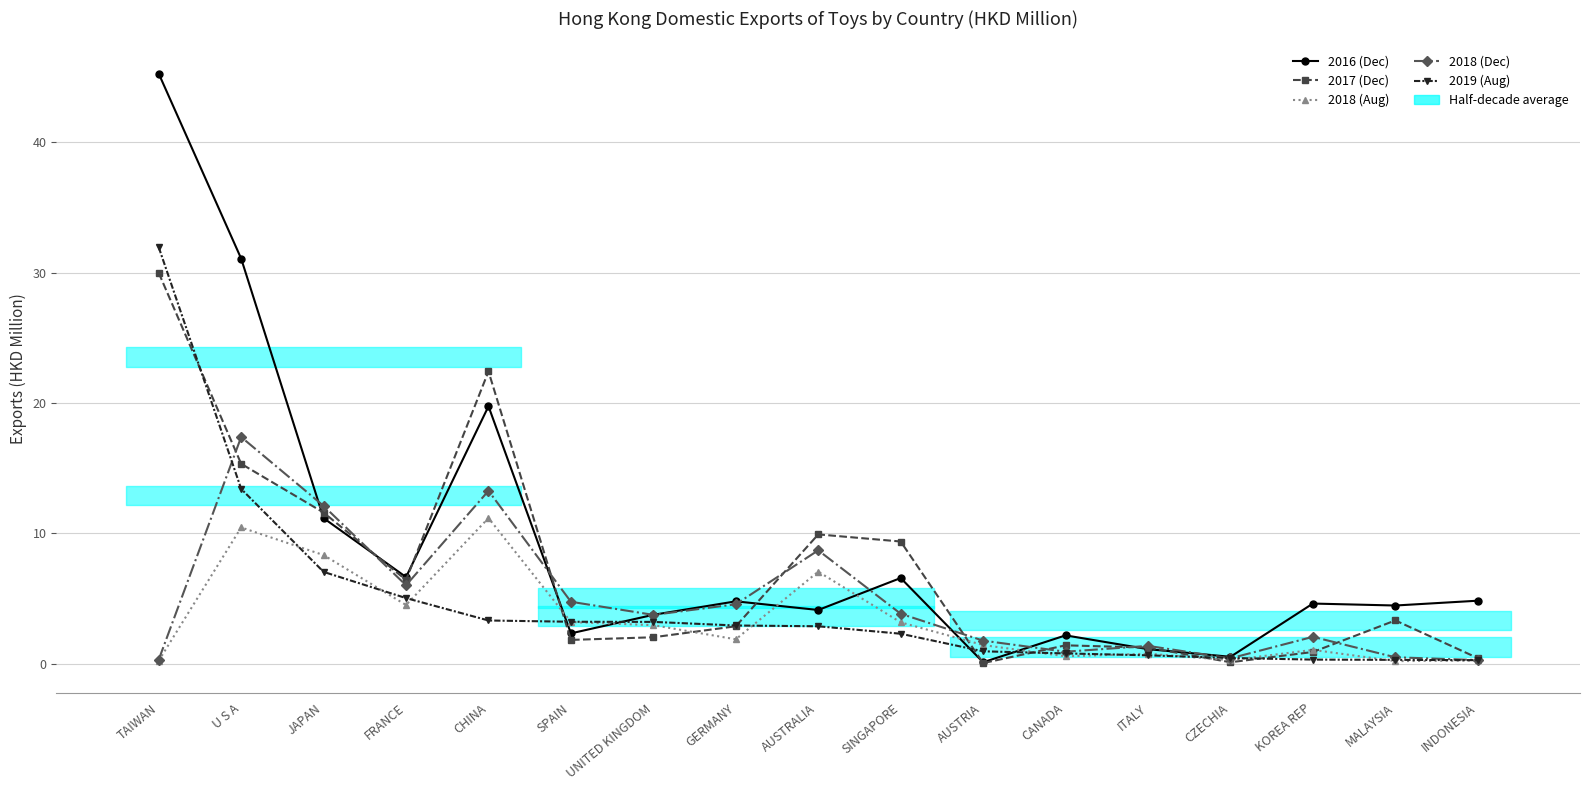

Between KOREA REP and INDONESIA, which series saw the biggest shift?

2018 (Dec)